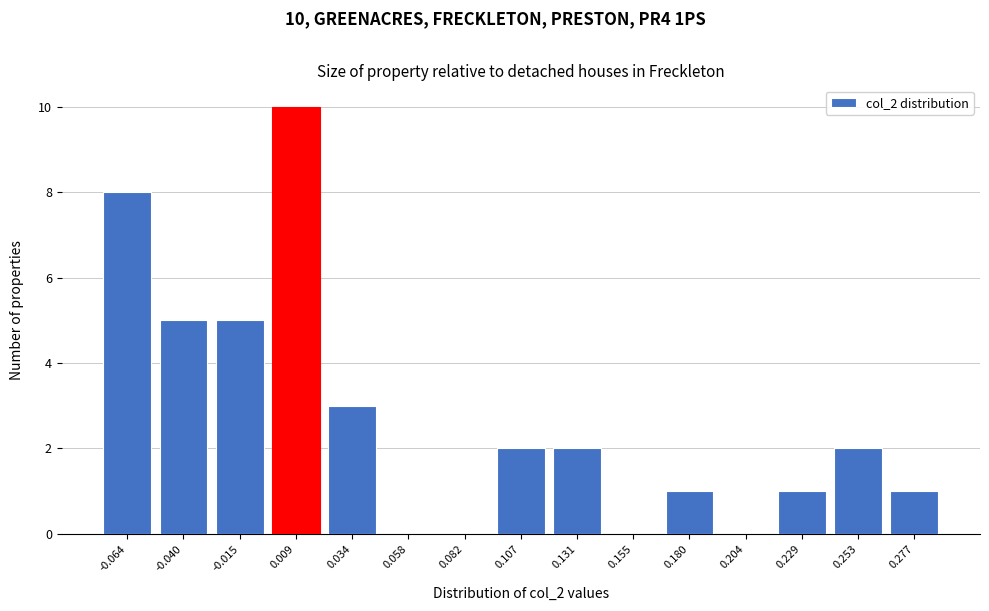

Which range on the x-axis has the tallest bar?

-0.005 to 0.020